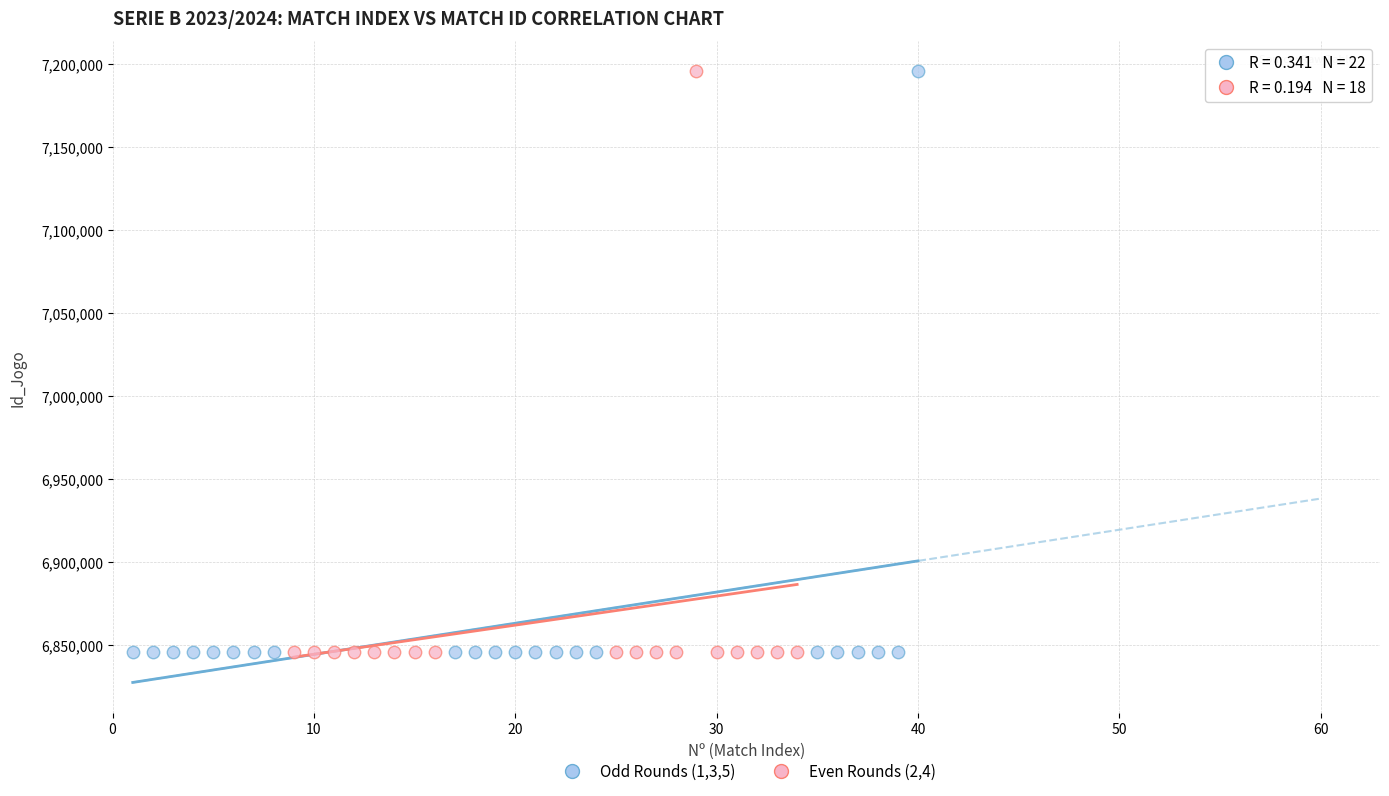

What are all the series names shown in the legend?

Odd Rounds (1,3,5), Even Rounds (2,4)